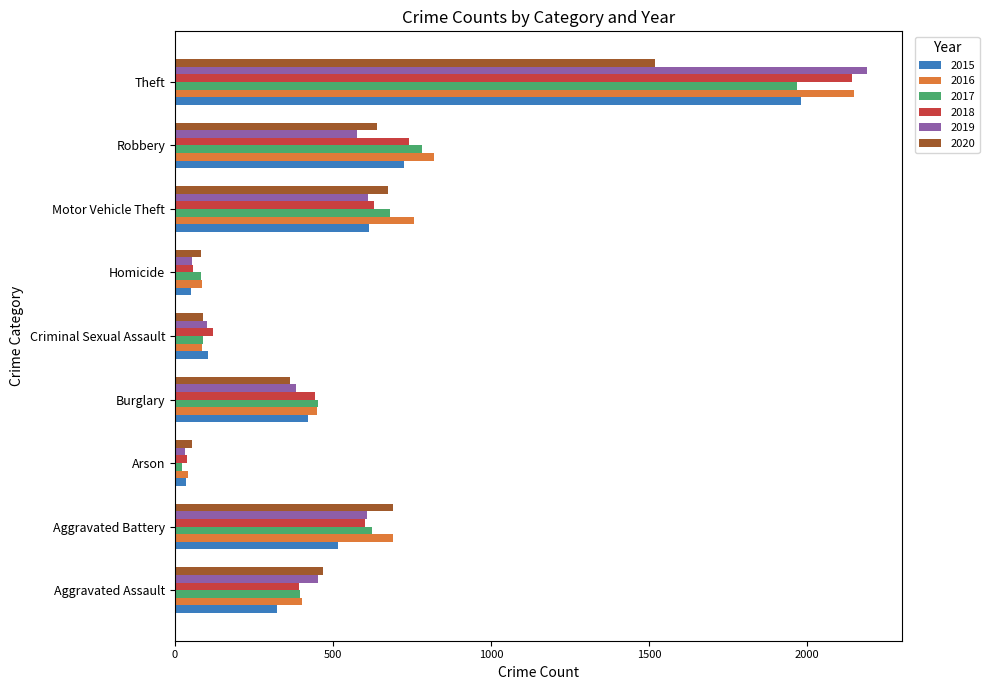

Where is 2017 nearest to the value 995?

Robbery